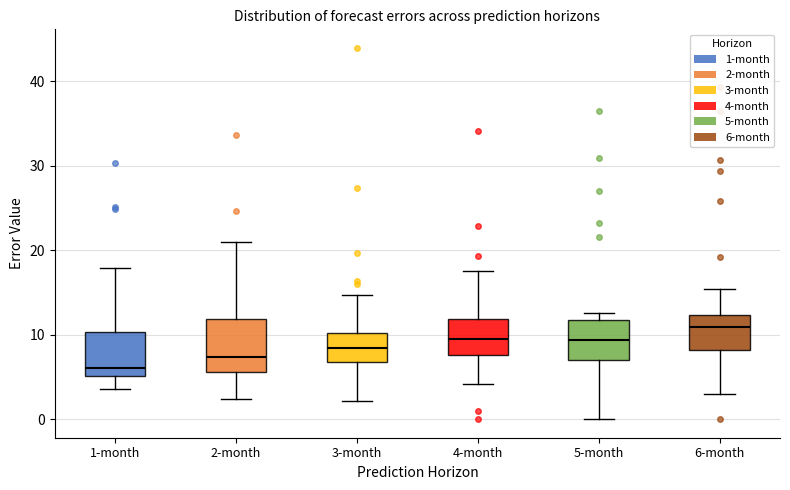

Where does the lower whisker of the box for 1-month end on the y-axis? The values are not printed on the chart, so give them approximately, as read against the axis.

4